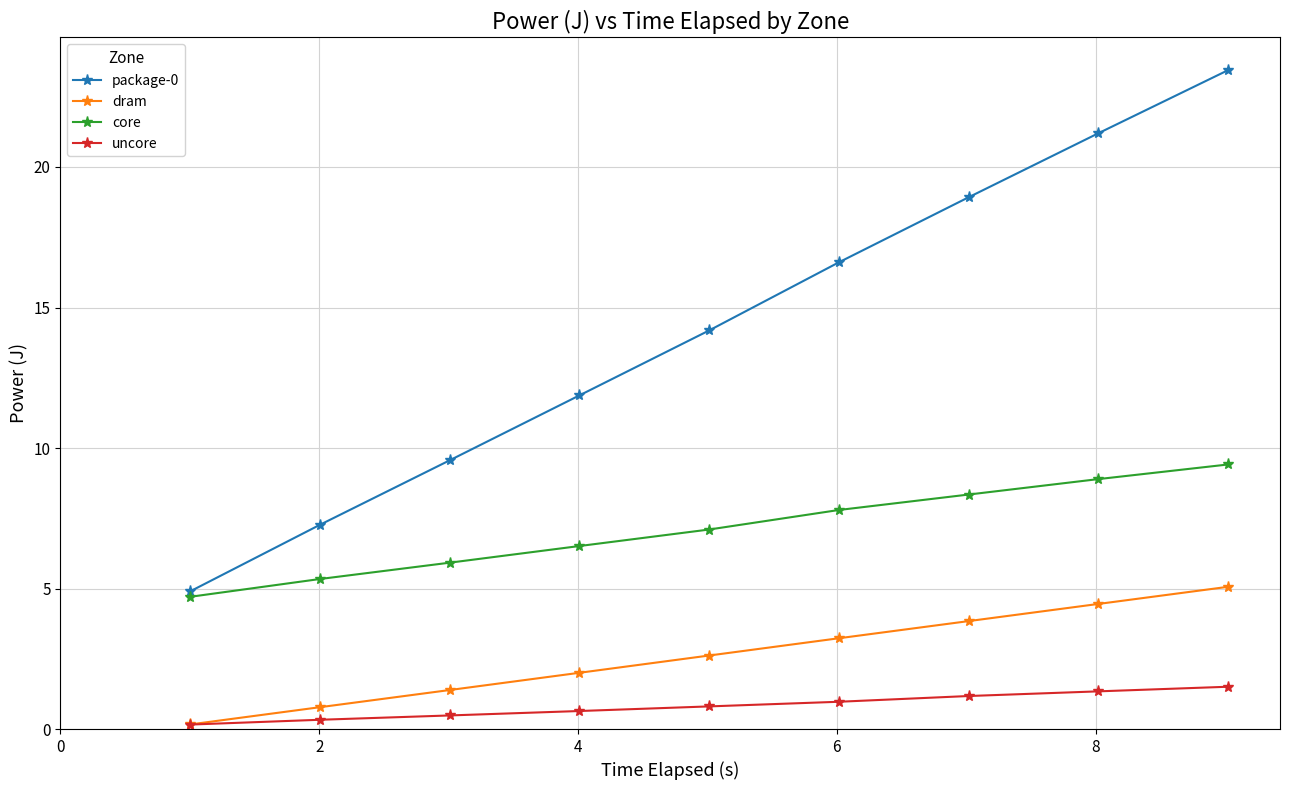

How many data points does each series have?

9